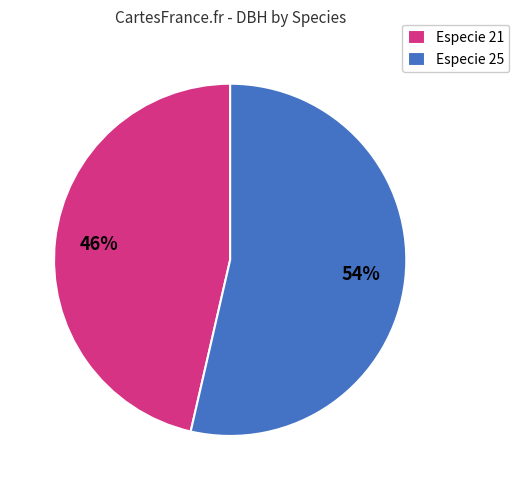

Is it true that Especie 21 is 34% of the pie?

False